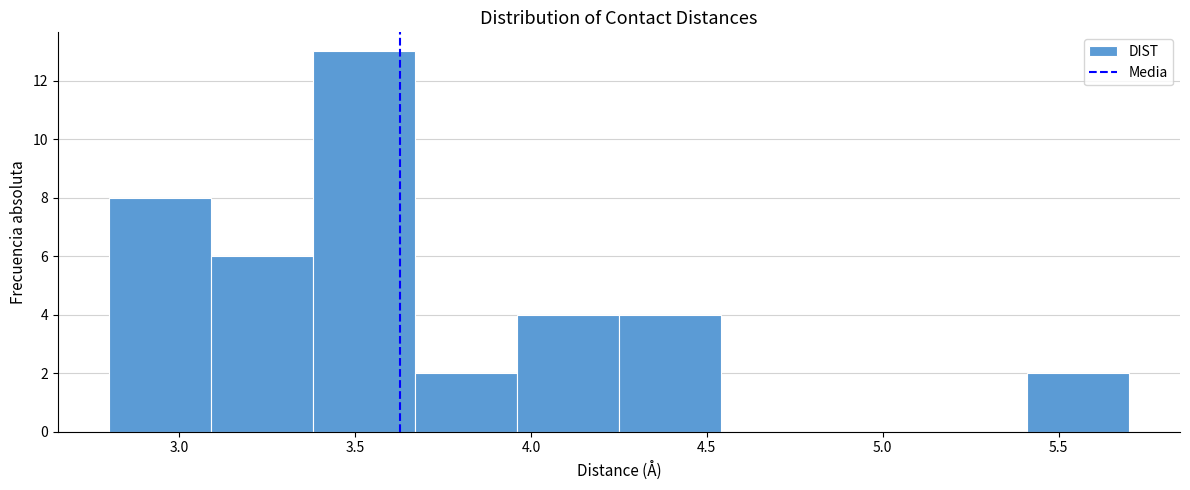

Reading left to right, list every bar in this chart as the range it spans on the x-axis followed by its height. Neither the bar edges nor the heights are printed on the chart, so give them approximately, as read against the axes.

2.80 to 3.09: 8
3.09 to 3.38: 6
3.38 to 3.67: 13
3.67 to 3.96: 2
3.96 to 4.25: 4
4.25 to 4.54: 4
4.54 to 4.83: 0
4.83 to 5.12: 0
5.12 to 5.41: 0
5.41 to 5.70: 2